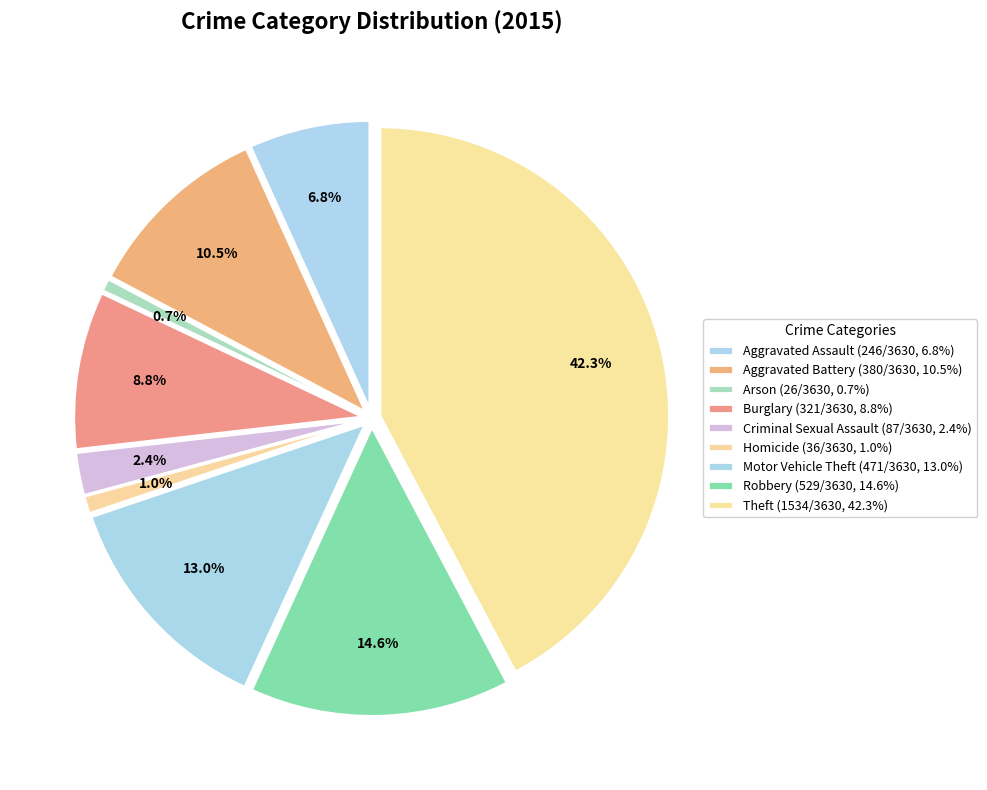

Which has a higher value, Robbery or Arson?

Robbery